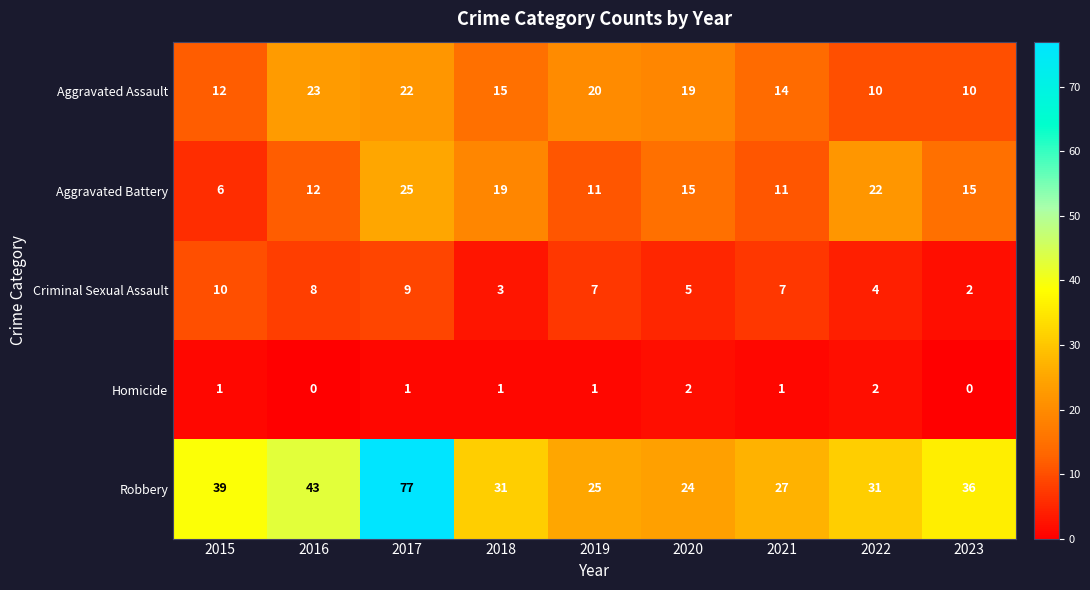

Rank the series at 2017 from highest to lowest value.

Robbery, Aggravated Battery, Aggravated Assault, Criminal Sexual Assault, Homicide